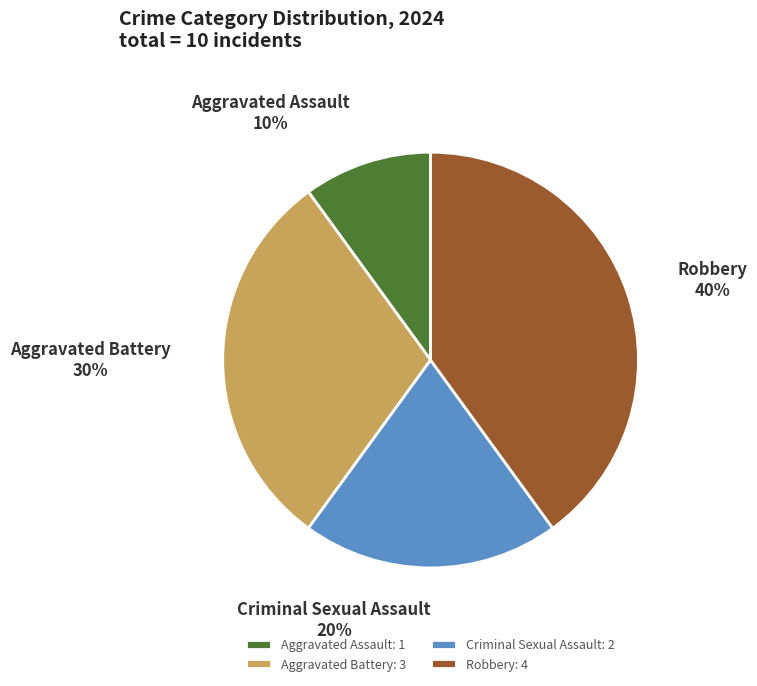

Which slice is the largest?

Robbery